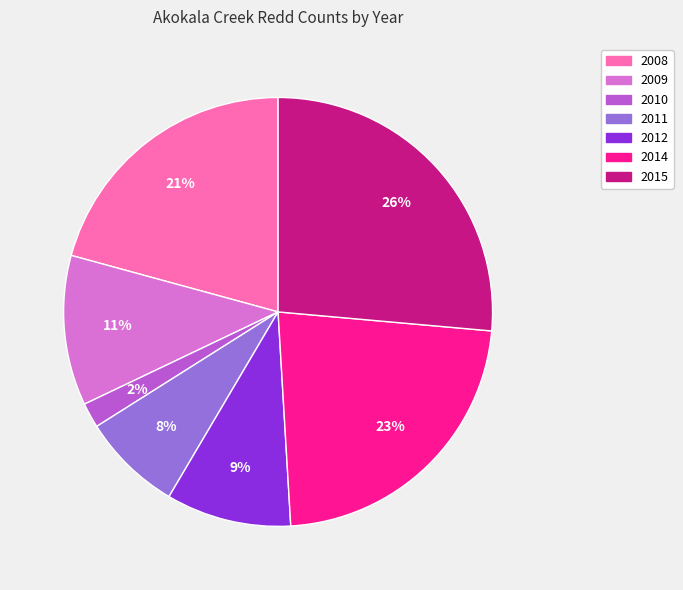

Do 2014 and 2010 together represent more than half of the pie?

No